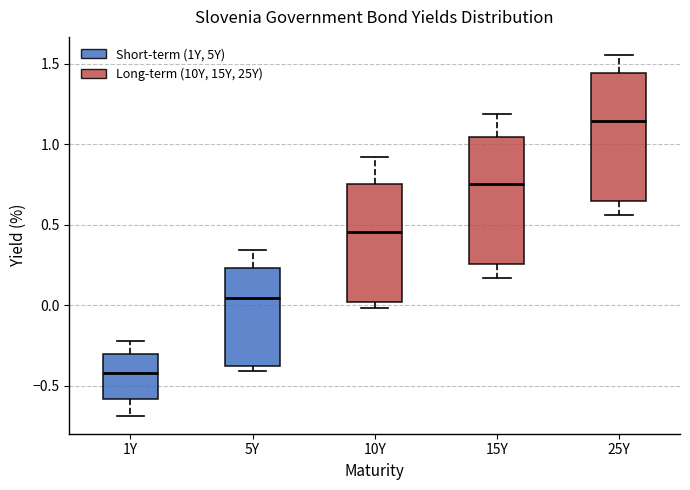

Reading left to right, read every box against the y-axis: the position of its median line, the range the box covers, and the ends of its whiskers. The values are not printed on the chart, so give them approximately, as read against the axis.

1Y: median -0.40, box -0.60 to -0.30, whiskers -0.70 to -0.20
5Y: median 0.05, box -0.40 to 0.25, whiskers -0.40 (just below the box's lower edge) to 0.35
10Y: median 0.45, box 0.00 to 0.75, whiskers 0.00 (just below the box's lower edge) to 0.90
15Y: median 0.75, box 0.25 to 1.05, whiskers 0.15 to 1.20
25Y: median 1.15, box 0.65 to 1.45, whiskers 0.55 to 1.55